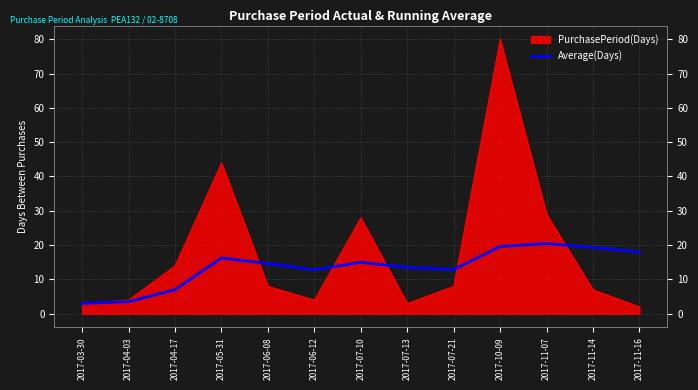

What is the label of the 12th point from the right?

2017-04-03